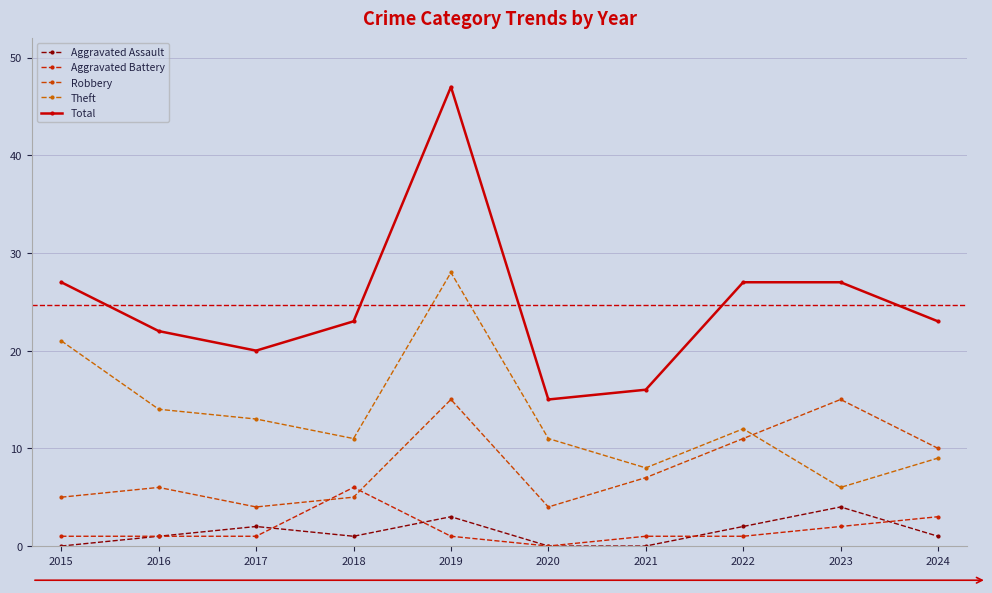

List the labels in order of Robbery value, smallest first.

2017, 2020, 2015, 2018, 2016, 2021, 2024, 2022, 2019, 2023